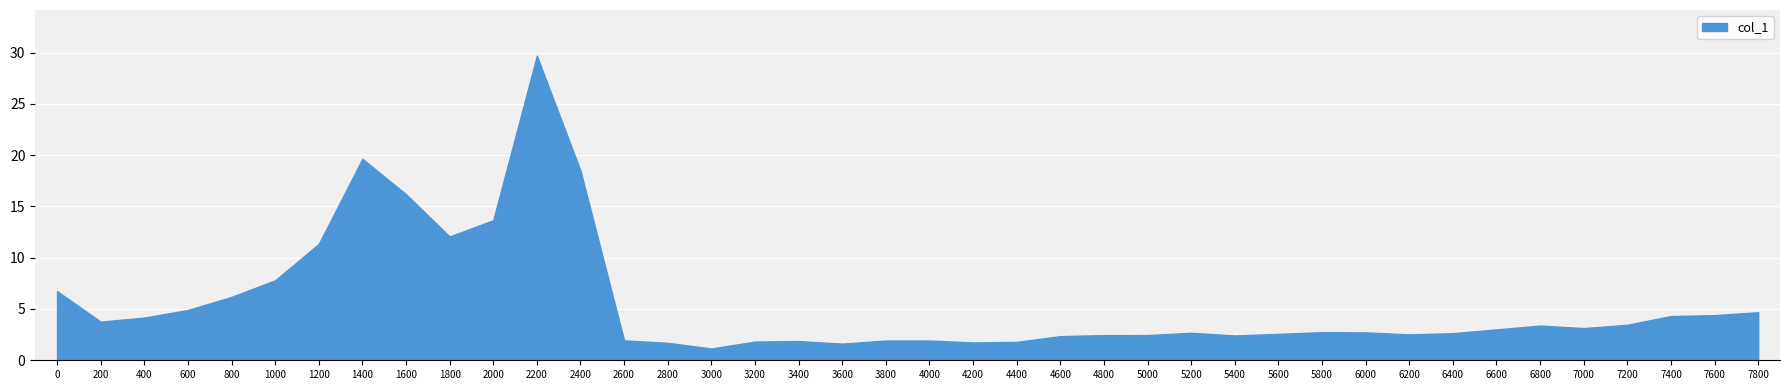

How many data points does each series have?

40